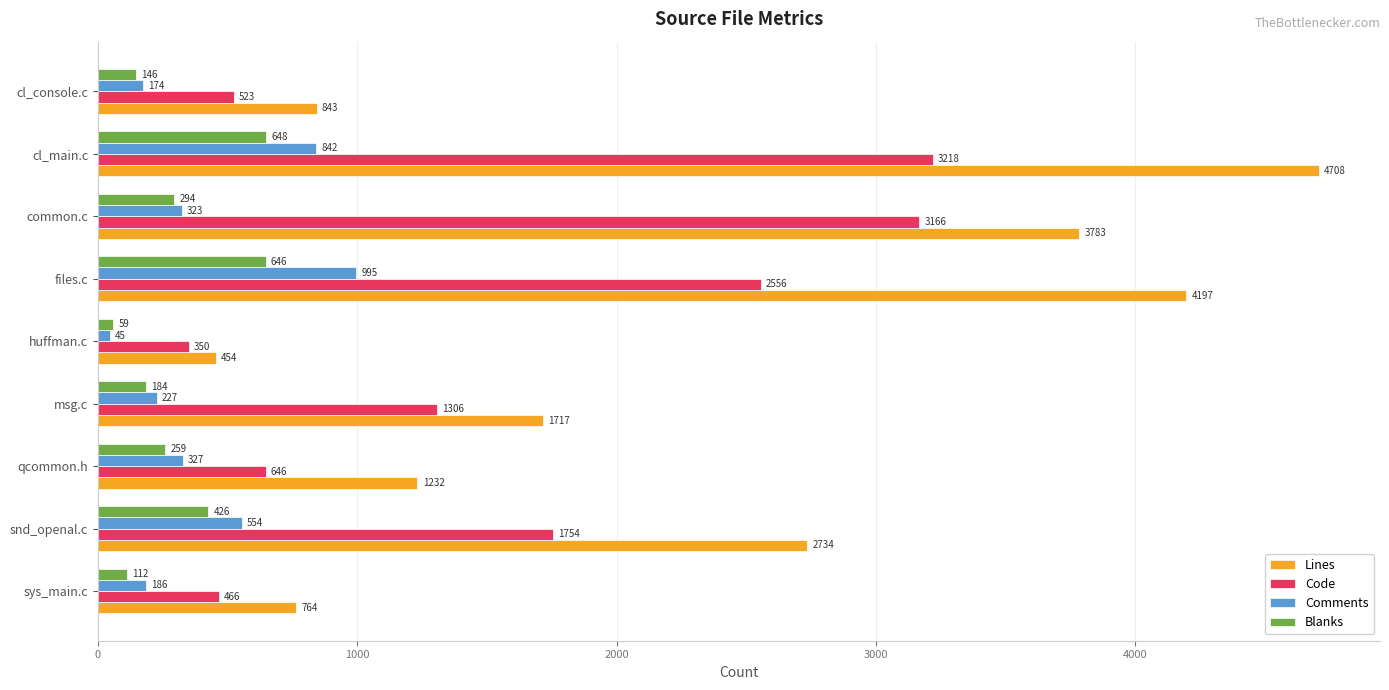

Which series has the widest spread of values?

Lines